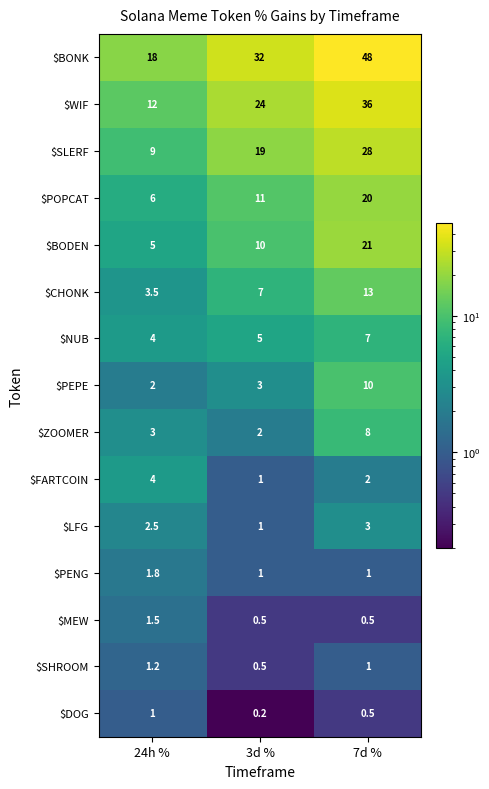

List the labels in order of $NUB value, largest first.

7d %, 3d %, 24h %